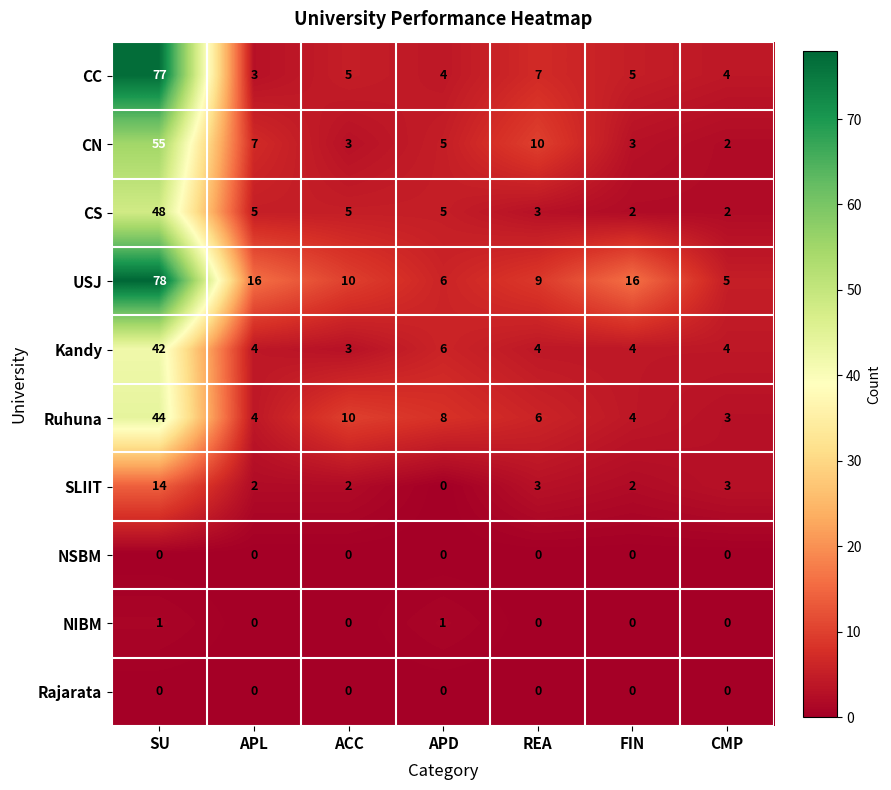

What is the average value of the USJ series?

20